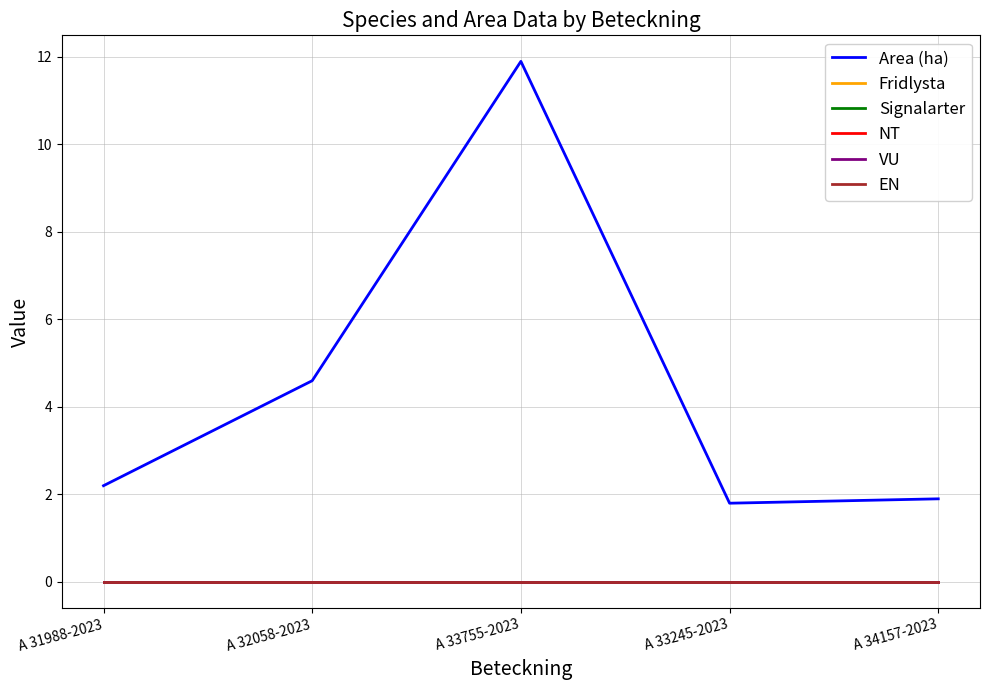

Reading left to right, list all the values displayed in this chart.

Area (ha): 2.2	4.6	11.9	1.8	1.9
Fridlysta: 0.0	0.0	0.0	0.0	0.0
Signalarter: 0.0	0.0	0.0	0.0	0.0
NT: 0.0	0.0	0.0	0.0	0.0
VU: 0.0	0.0	0.0	0.0	0.0
EN: 0.0	0.0	0.0	0.0	0.0